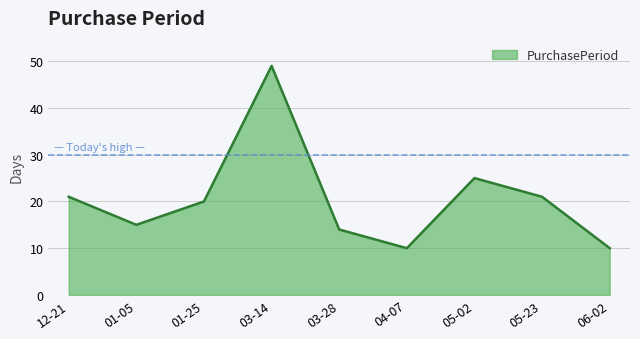

True or false: the data has more than 0 interior local peaks.

True